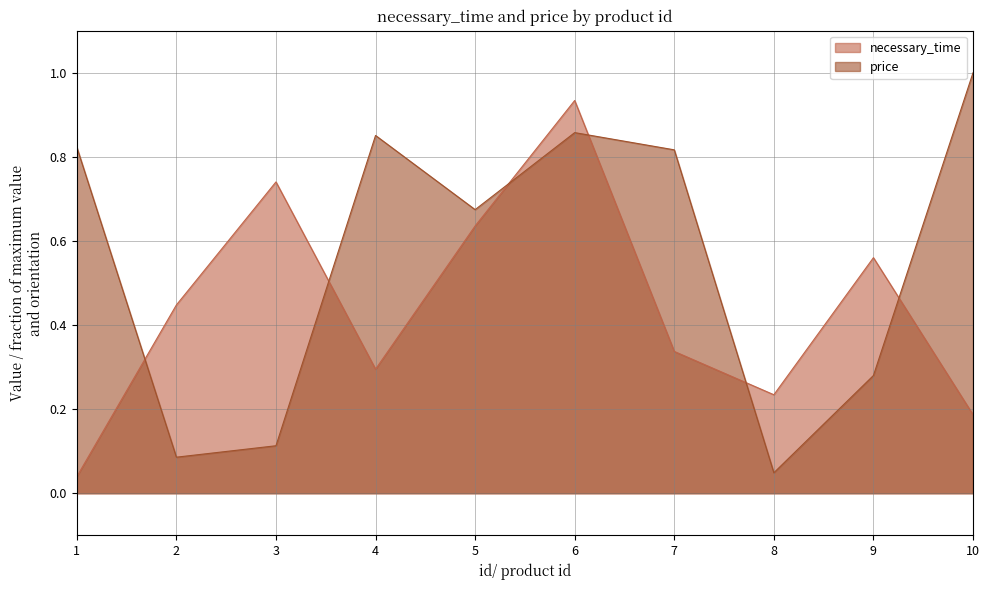

Reading left to right, transcribe all the data shown in this chart.

necessary_time: 0.0	0.4	0.7	0.3	0.6	0.9	0.3	0.2	0.6	0.2
price: 0.8	0.1	0.1	0.9	0.7	0.9	0.8	0.0	0.3	1.0